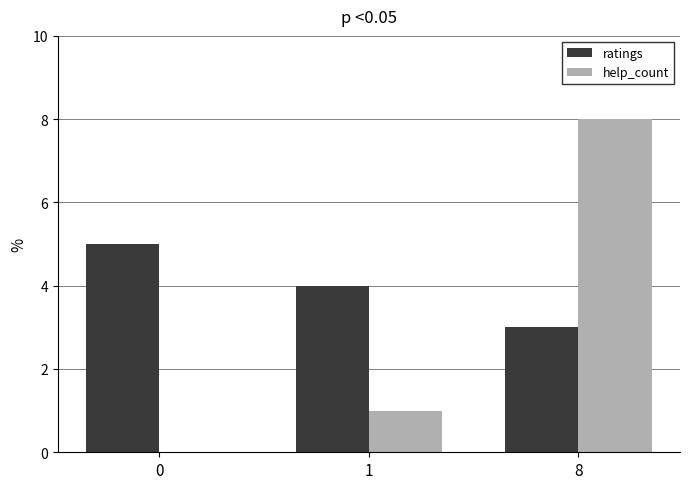

The ratings series shows 5 at 8. True or false?

False